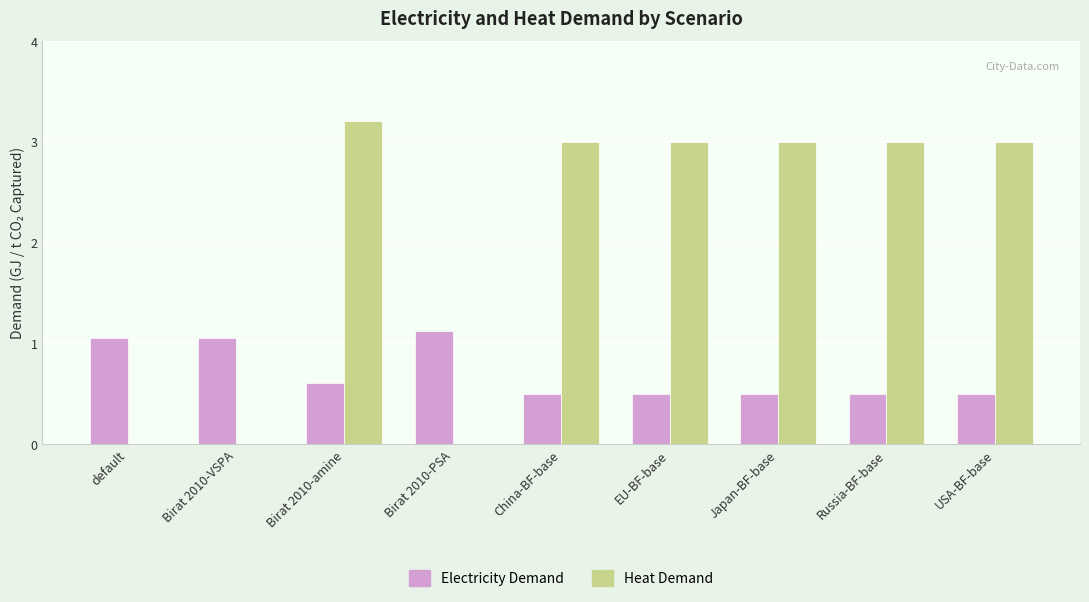

The Heat Demand series shows 3.2 at Birat 2010-amine. True or false?

True